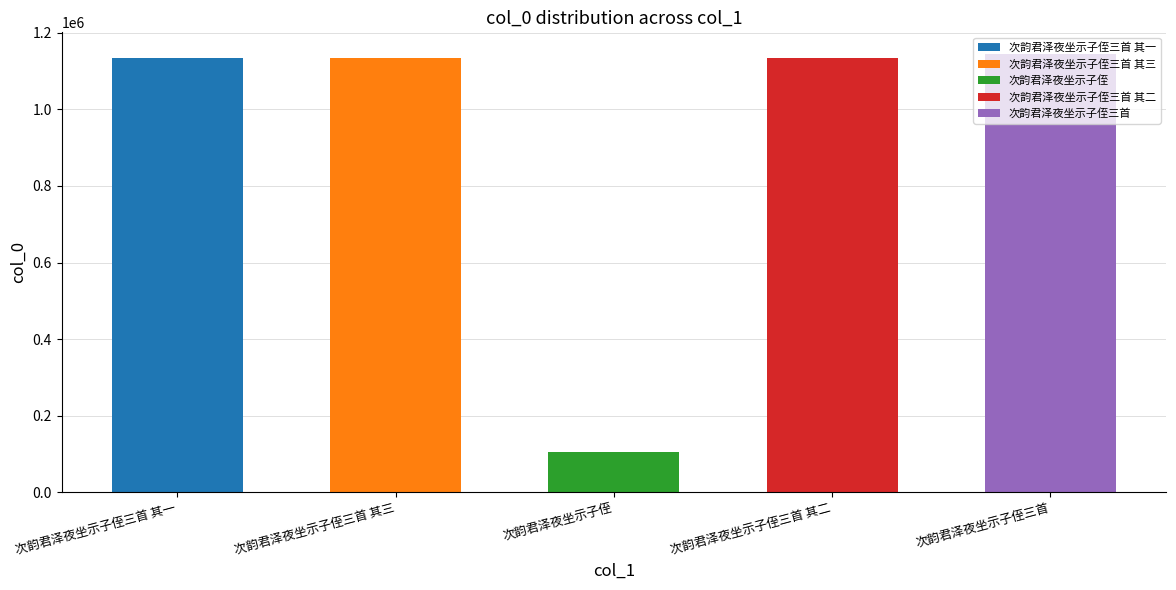

What is the label of the 5th bar from the left?

次韵君泽夜坐示子侄三首